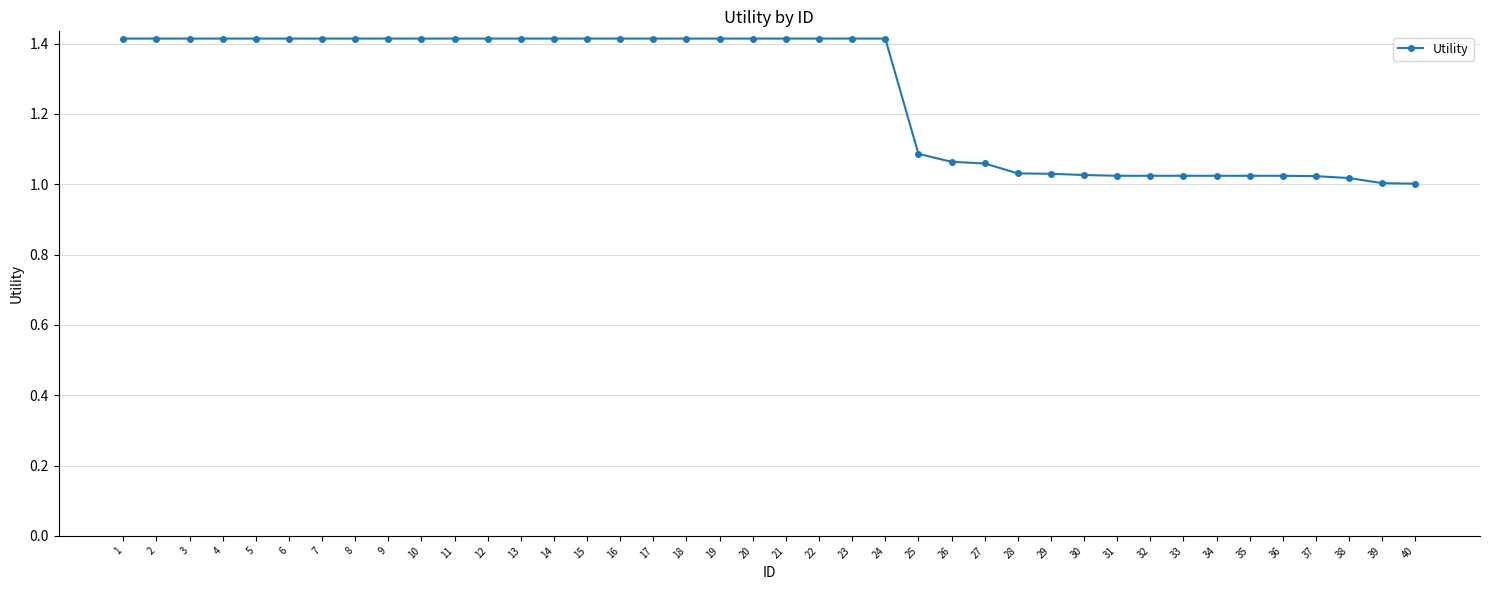

What is the greatest value displayed?

1.4